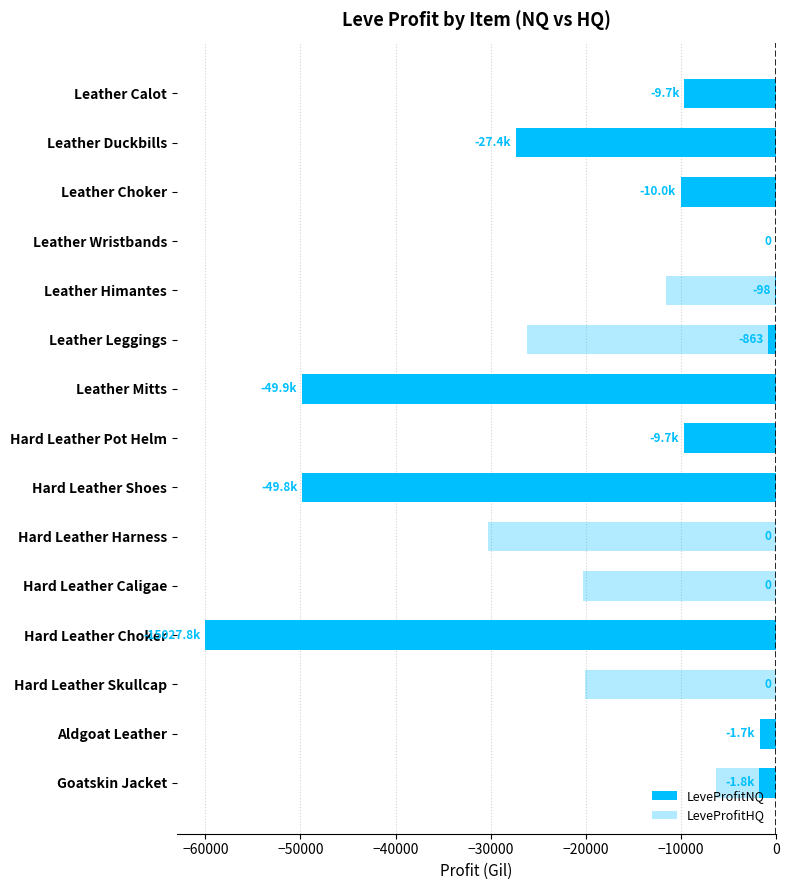

What is the total value across all series at Hard Leather Pot Helm?

-18671.5